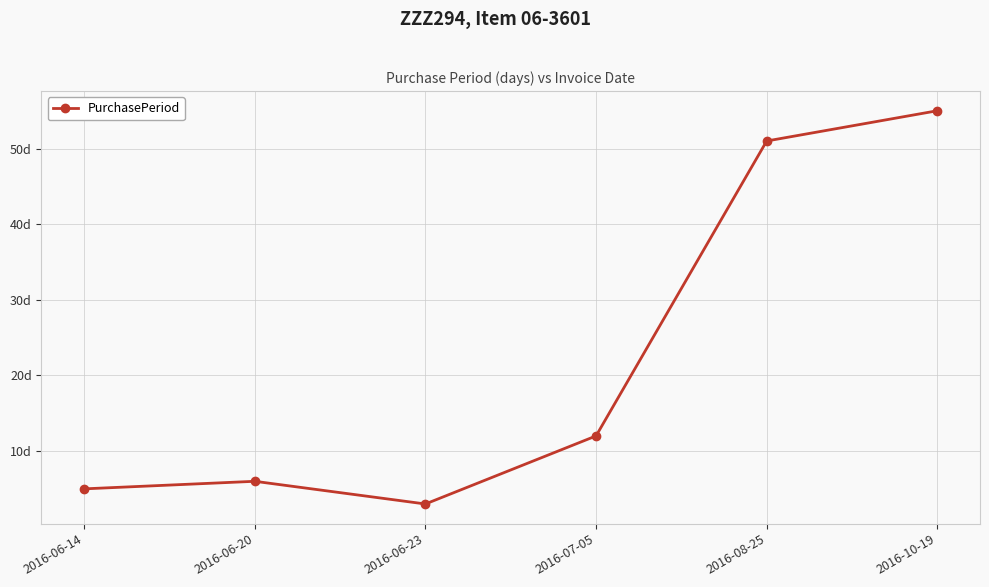

Where is the first local minimum?

2016-06-23